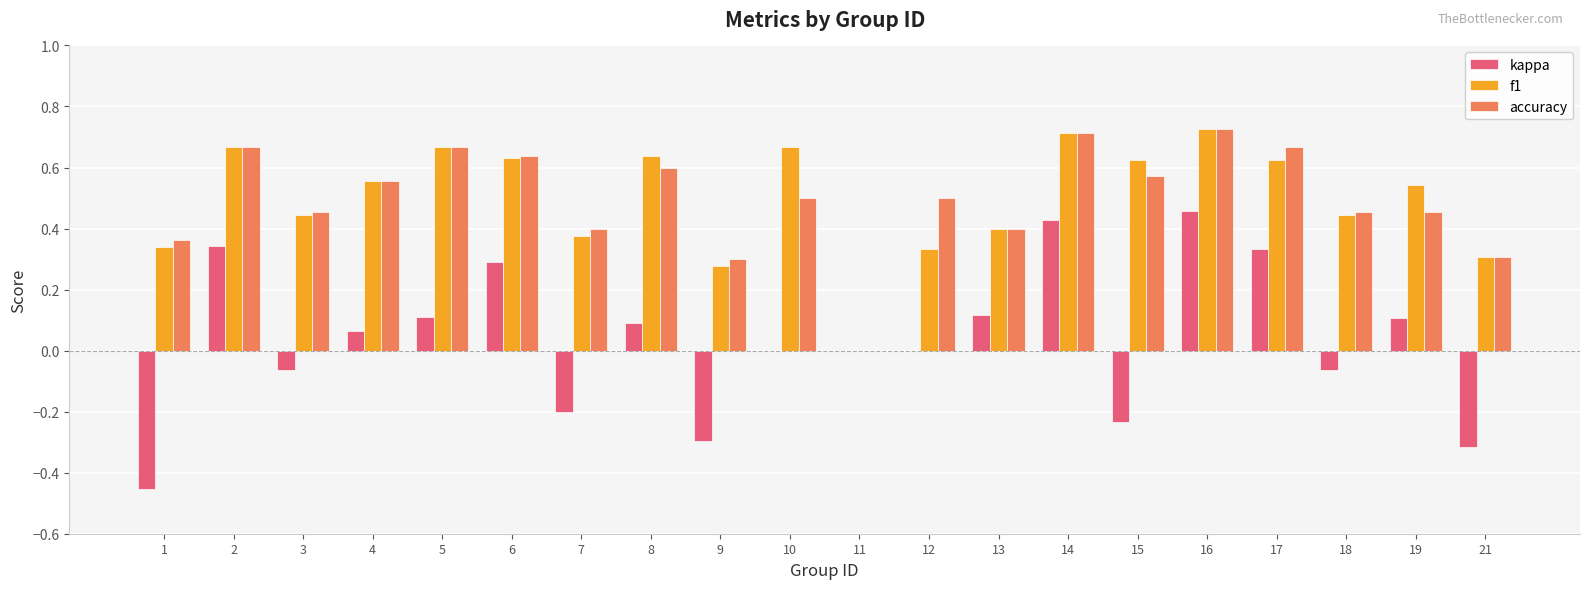

Is it true that f1 equals 0.3 at 9?

True